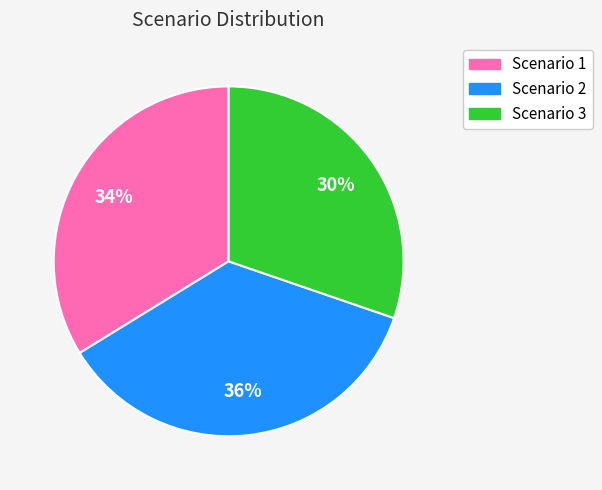

To the nearest percent, what is the difference between the Scenario 1 and Scenario 2 slice percentages?

2%